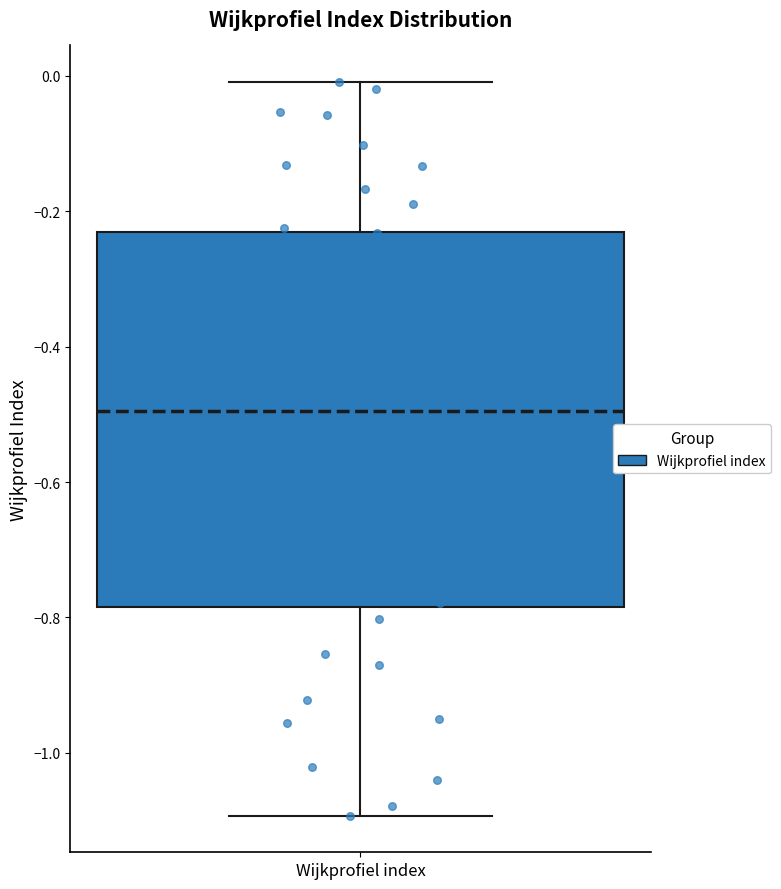

Read this box plot against the y-axis: the position of the median line, the range covered by the box, and the ends of both whiskers. The values are not printed on the chart, so give them approximately, as read against the axis.

median -0.50, box -0.78 to -0.24, whiskers -1.10 to 0.00